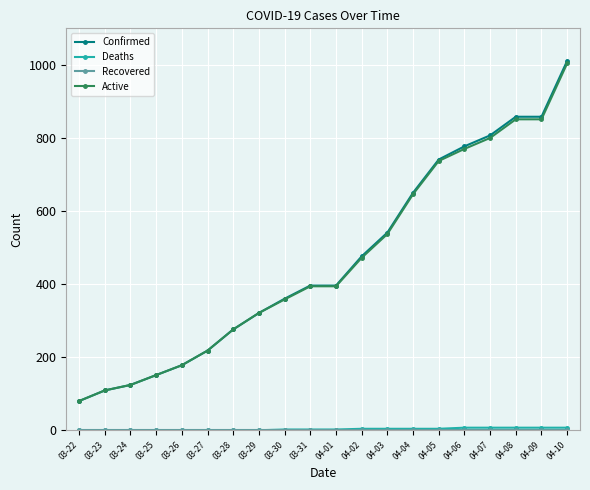

What is the minimum value for Active?

80